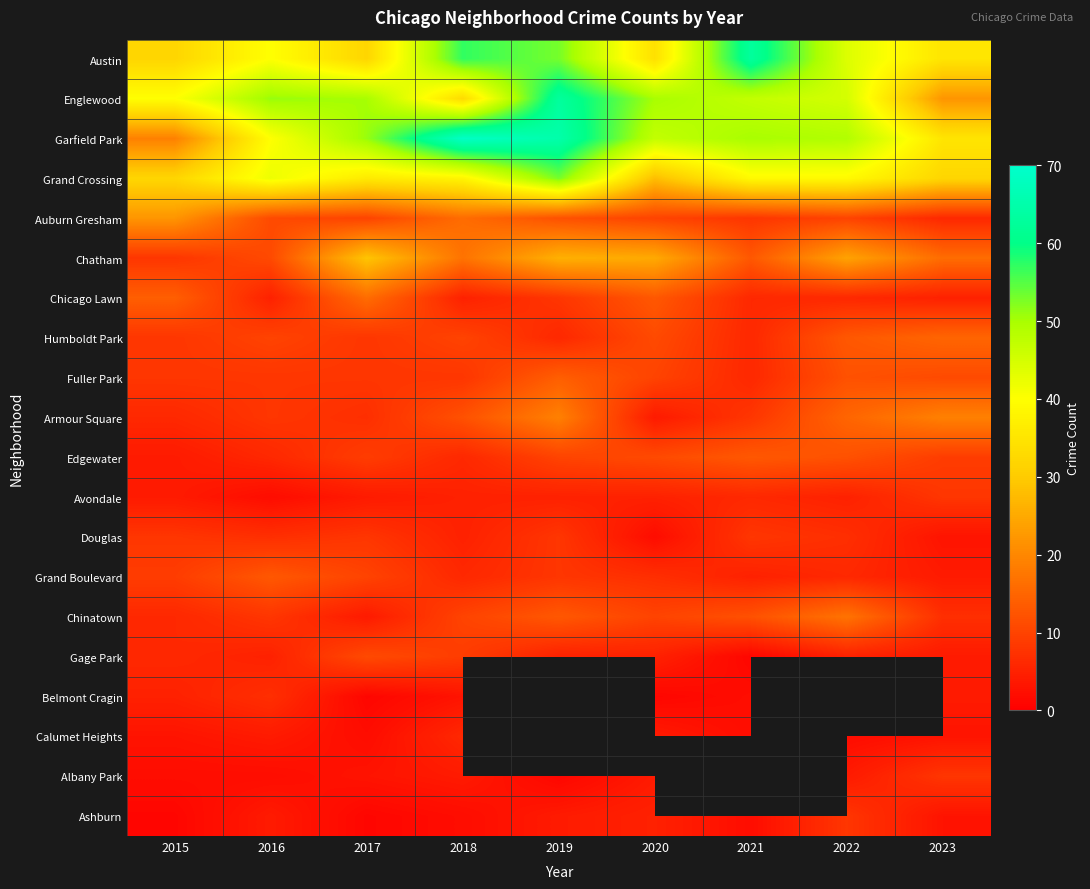

At how many categories does at least one series exceed 2?

9